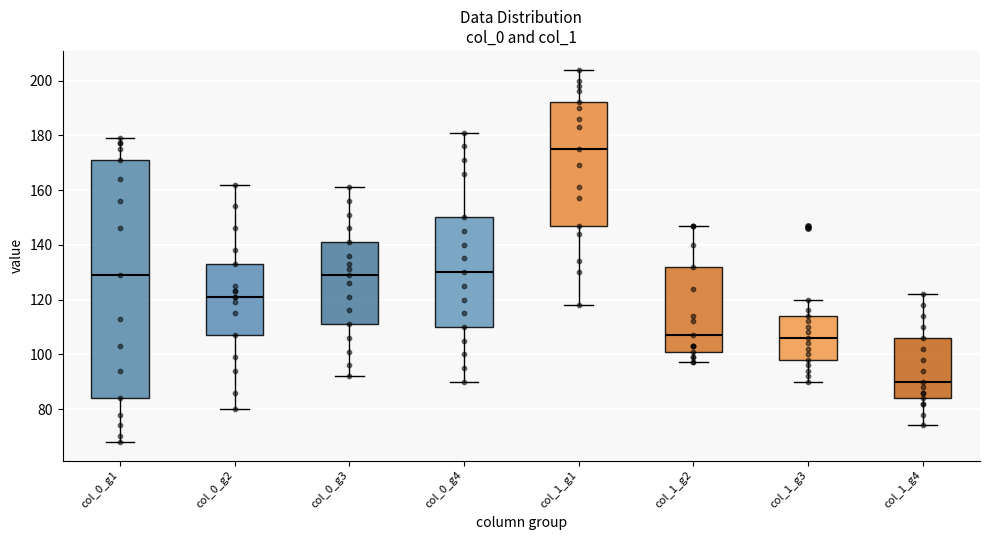

Reading left to right, transcribe this box plot: for each box, give where its median line is, the range the box spans, and where its two whiskers end, as read against the y-axis. The values are not printed on the chart, so give them approximately, as read against the axis.

col_0_g1: median 130, box 84 to 172, whiskers 68 to 180
col_0_g2: median 122, box 108 to 134, whiskers 80 to 162
col_0_g3: median 130, box 112 to 142, whiskers 92 to 162
col_0_g4: median 130, box 110 to 150, whiskers 90 to 182
col_1_g1: median 176, box 148 to 192, whiskers 118 to 204
col_1_g2: median 108, box 102 to 132, whiskers 98 to 148
col_1_g3: median 106, box 98 to 114, whiskers 90 to 120
col_1_g4: median 90, box 84 to 106, whiskers 74 to 122